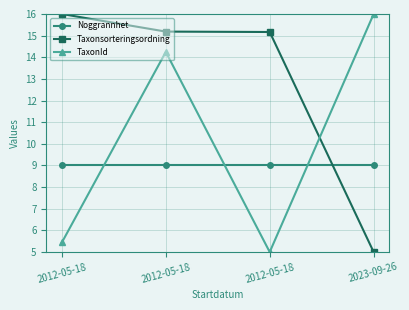

How many lines are shown in the chart?

3